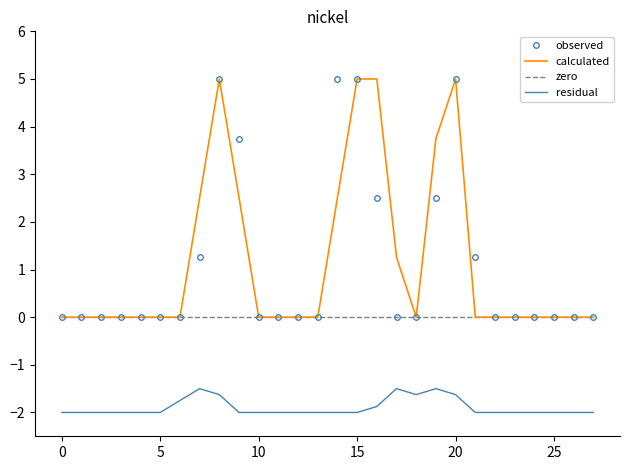

What is the greatest value displayed?

5.0